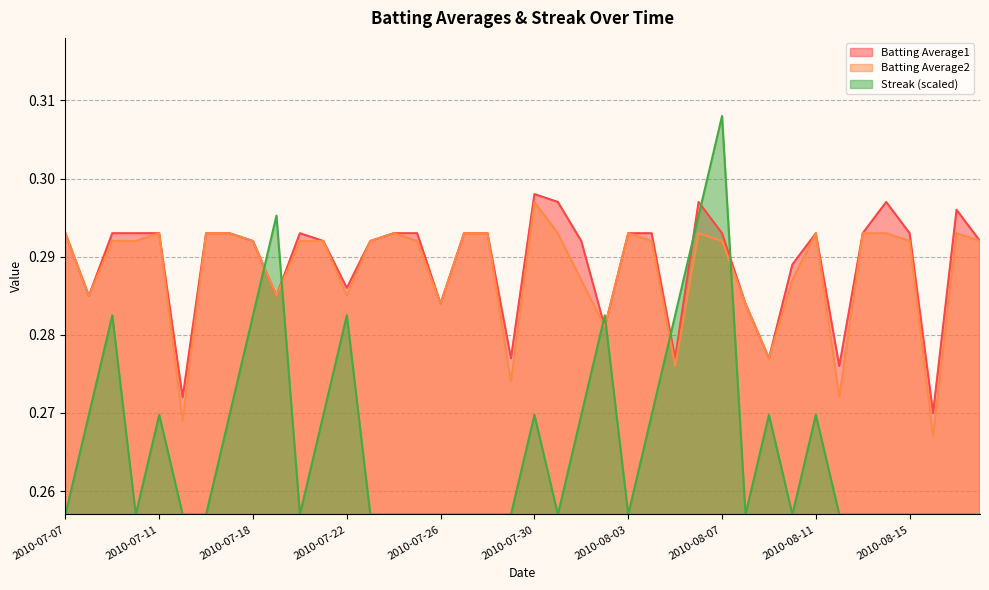

Where is the first local maximum for Batting Average1?

2010-07-20